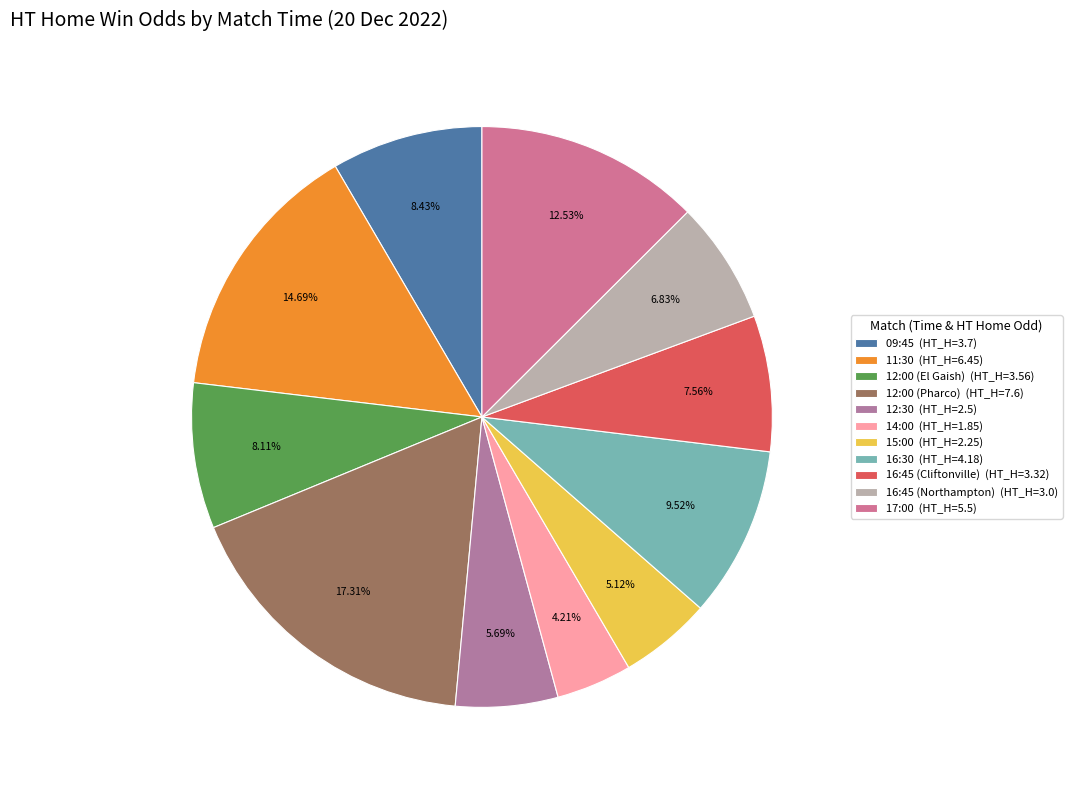

How many segments does this pie chart have?

11